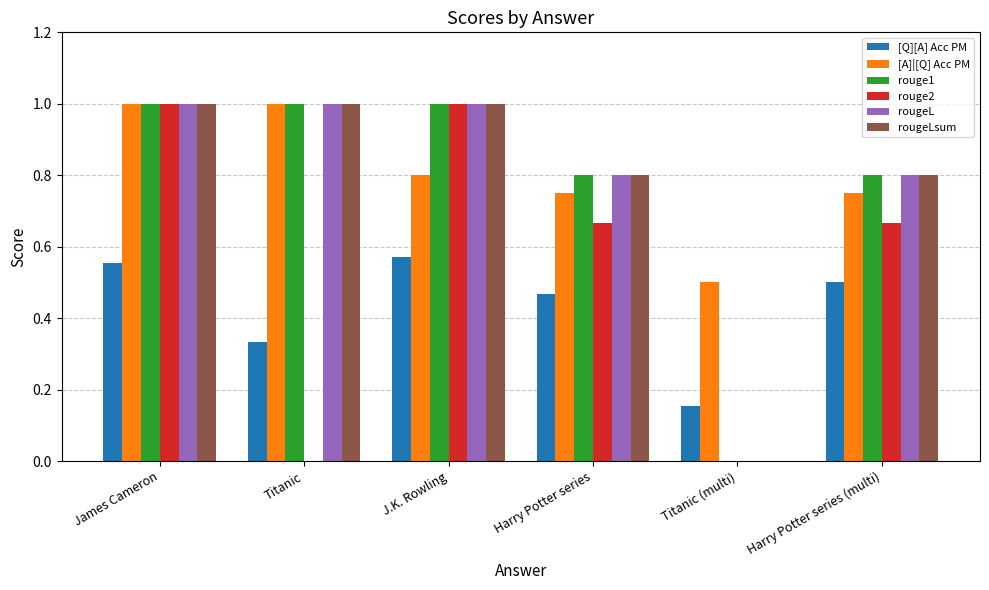

True or false: rouge2 has a value of 1.0 at James Cameron.

True